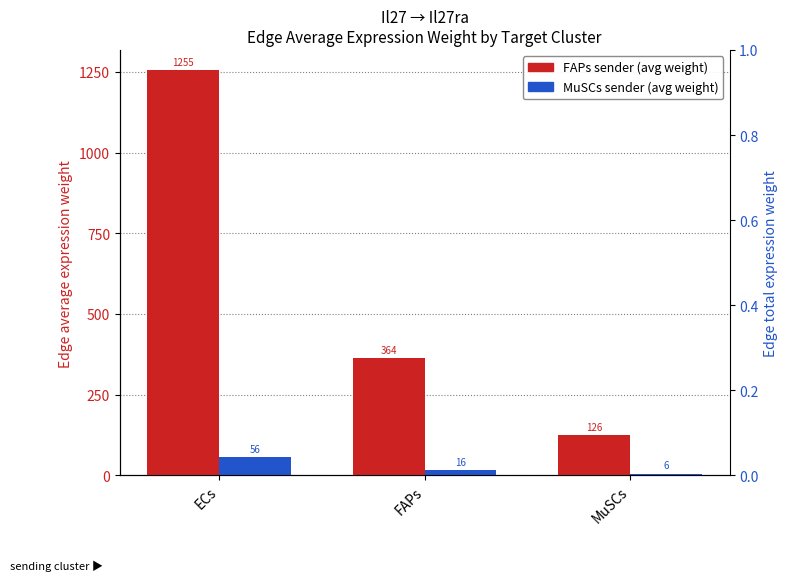

What are all the series names shown in the legend?

FAPs sender, MuSCs sender